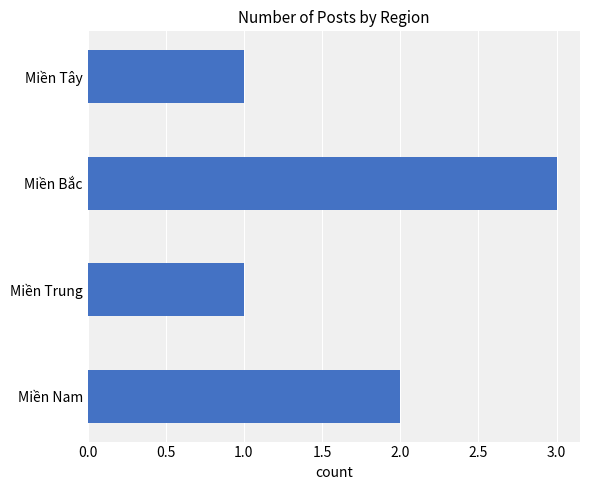

What is the average value?

2